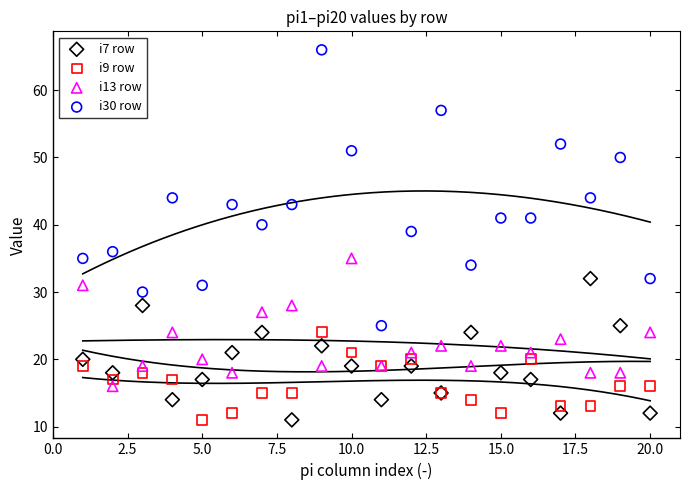

Which series has the widest spread of Y values?

i30 row